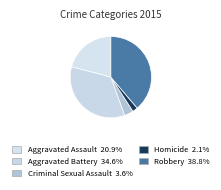

Count the number of slices in the pie.

5